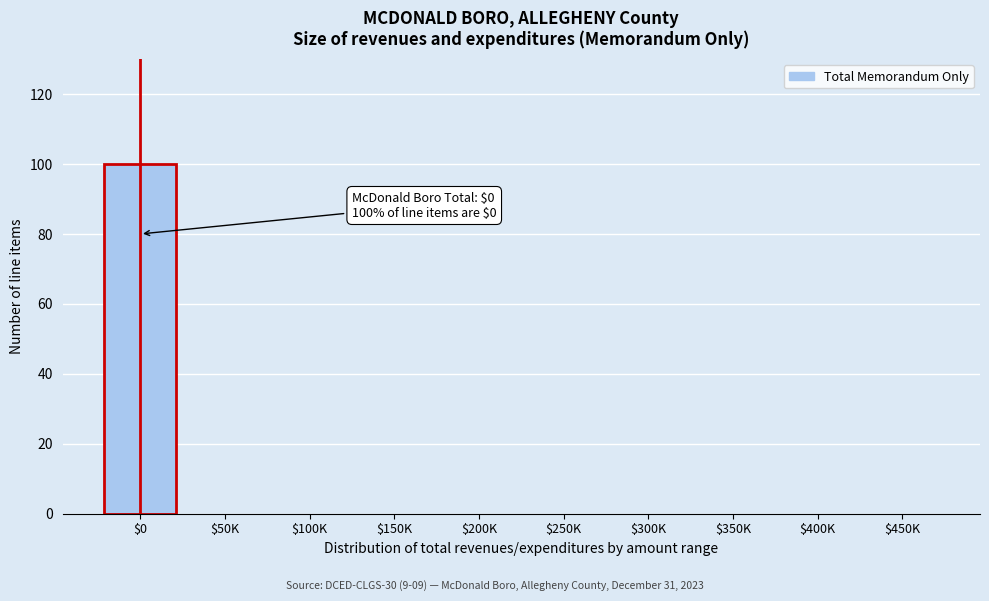

Which label corresponds to the largest value in the chart?

$0